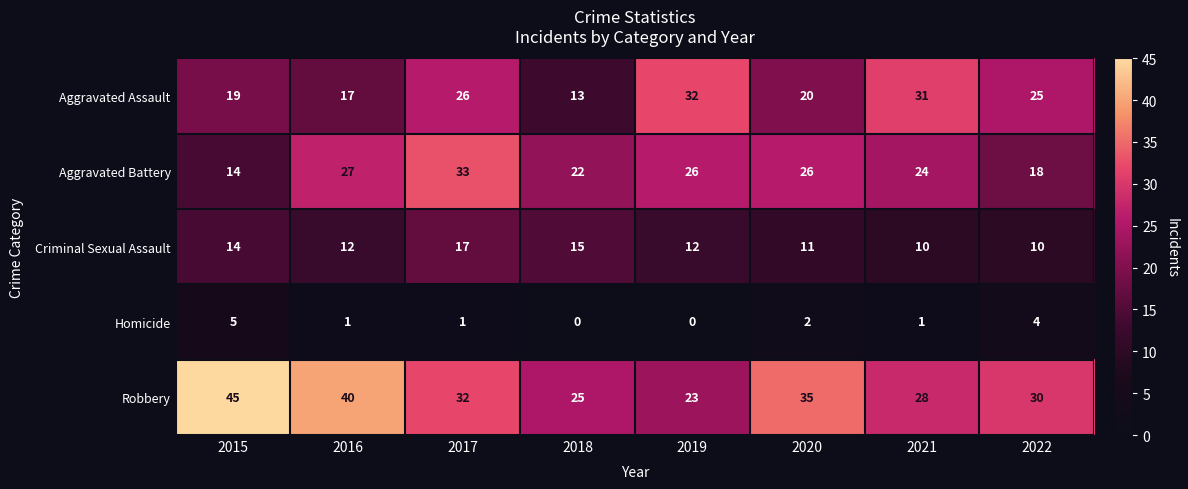

How many series are shown in this chart?

5